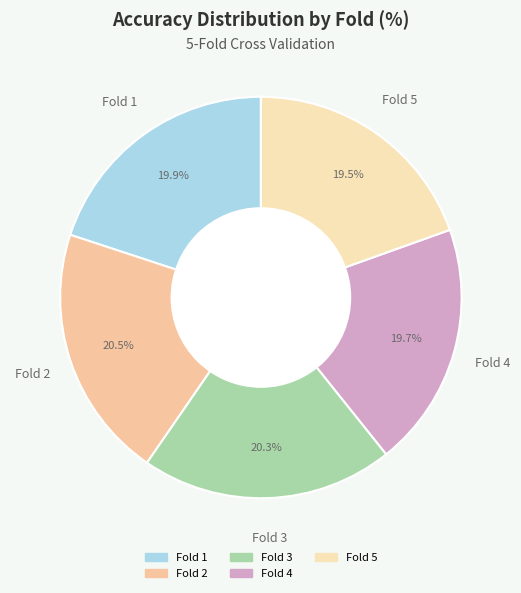

How many slices are in this pie chart?

5